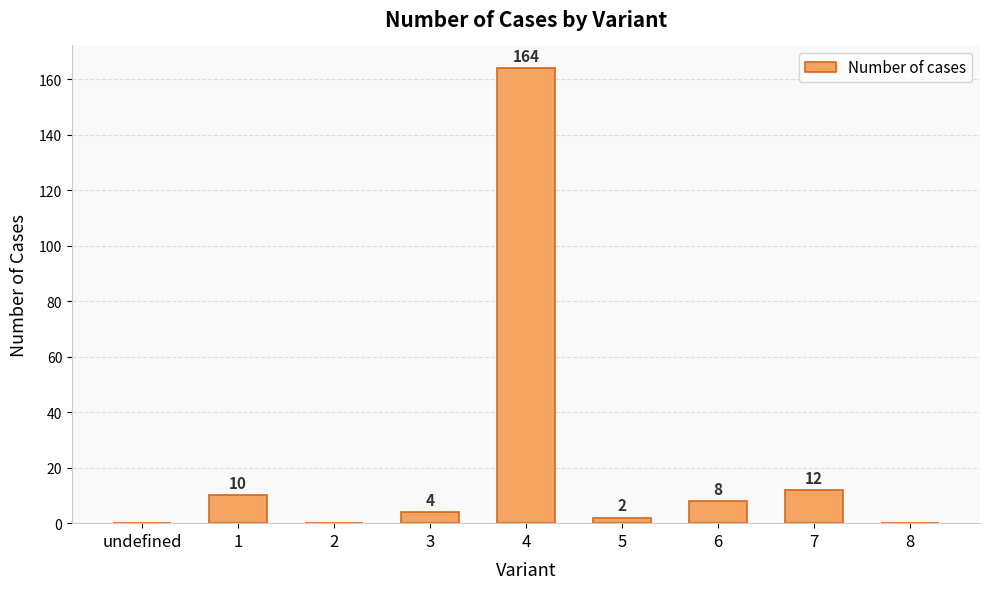

What is the sum of the values at 6 and 1?

18